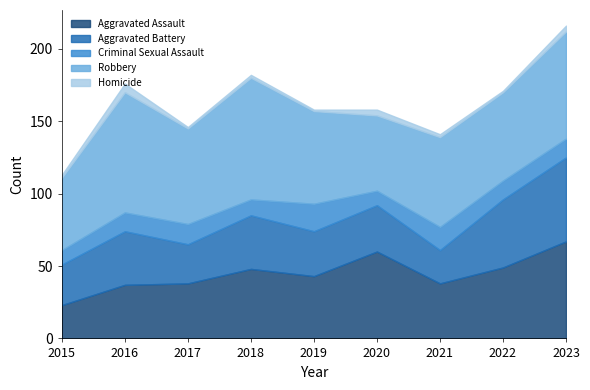

What is the spread (max minus min) of values at 2020?

56